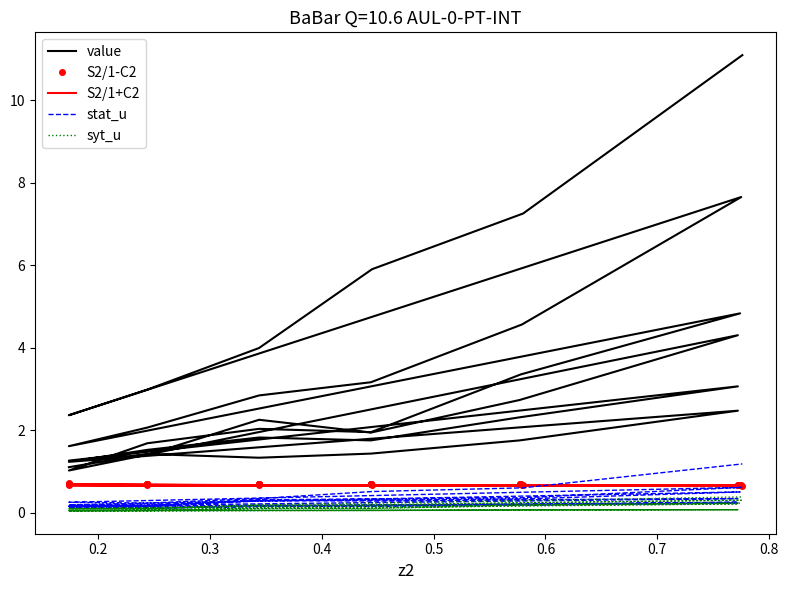

True or false: S2/1+C2 and syt_u cross at least once.

False